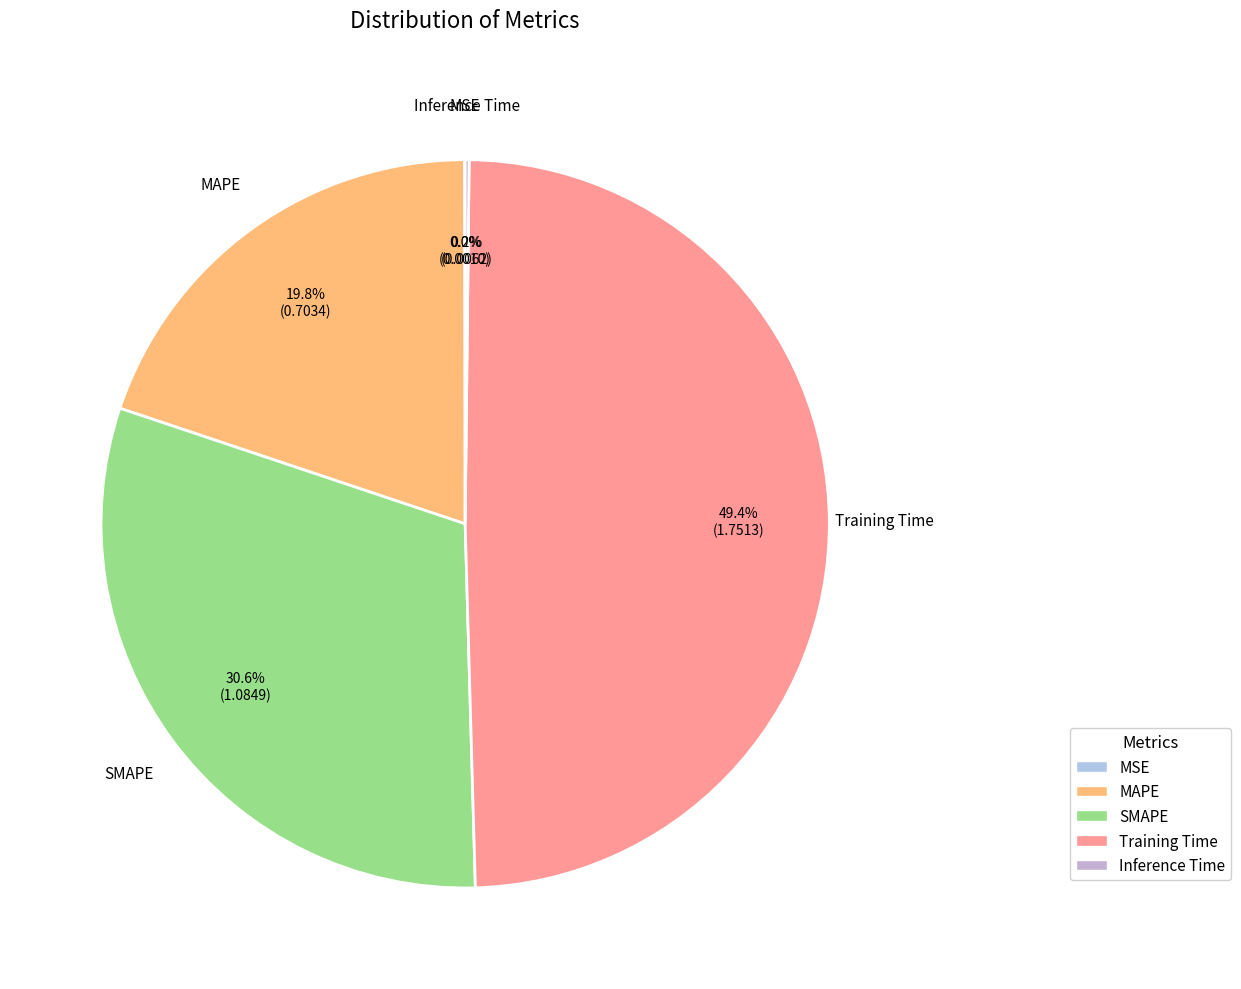

What portion of the pie excludes SMAPE?

69.4%